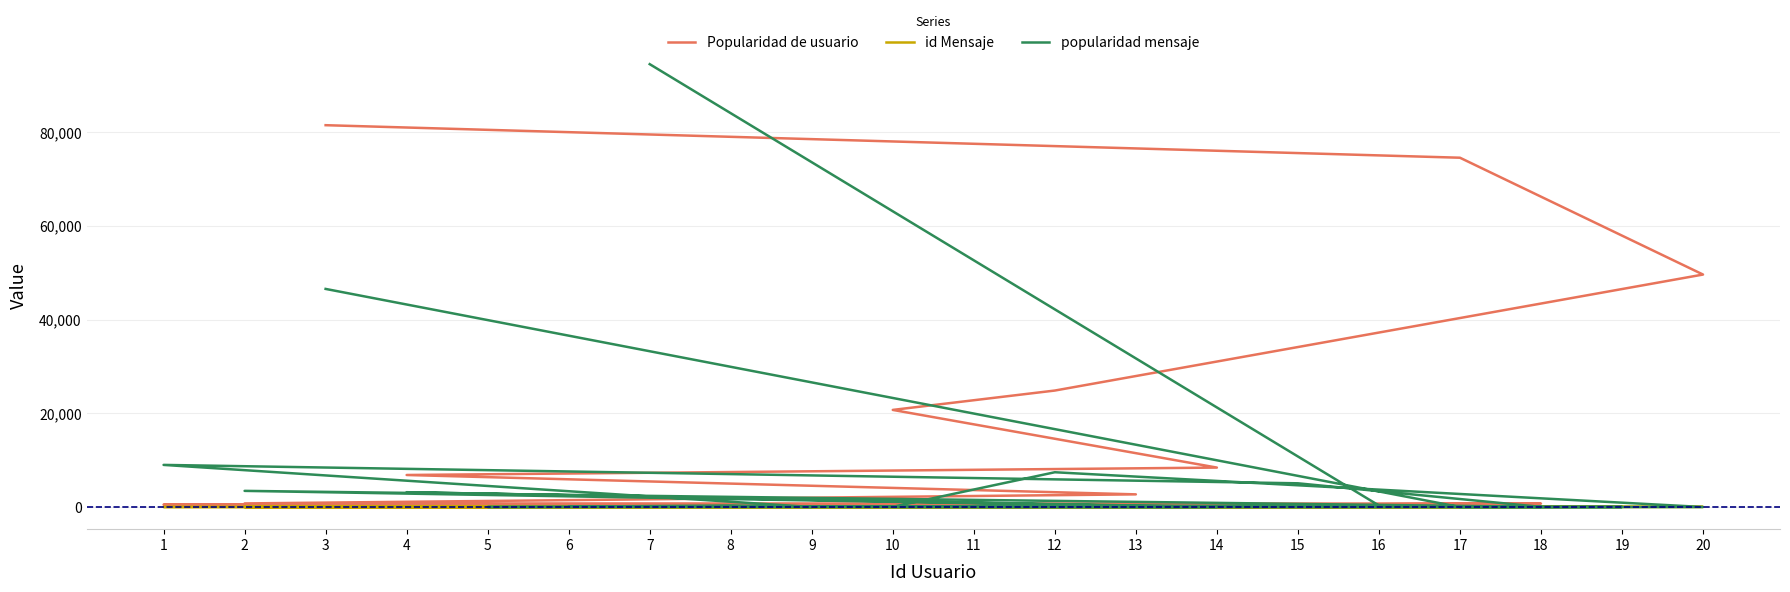

Is it true that id Mensaje equals 17 at 12?

True